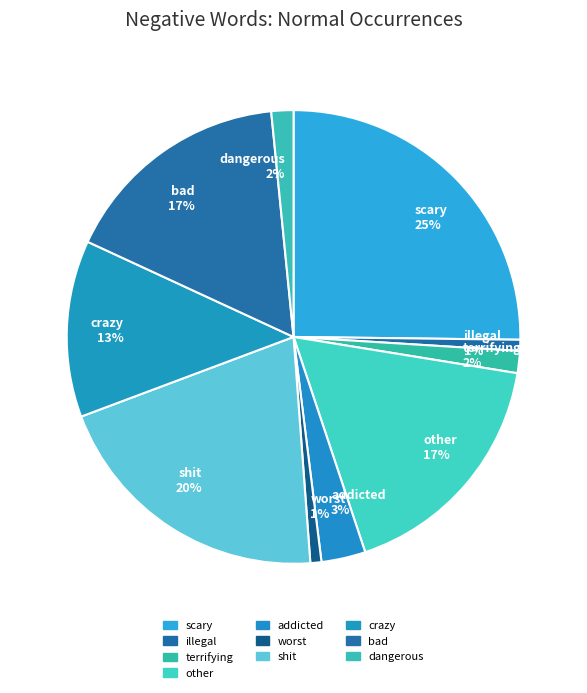

Does crazy represent more than half of the total?

No